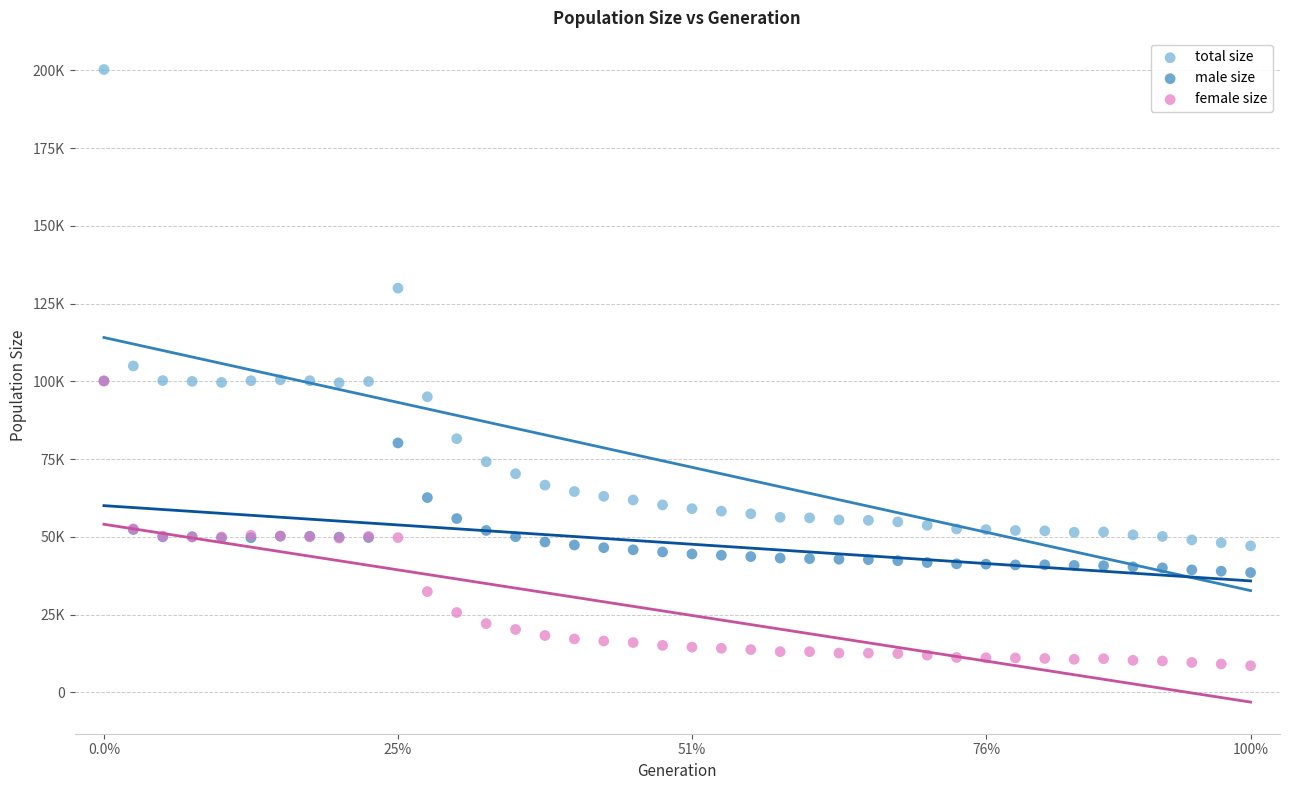

Which series contains the lowest Y value?

female size